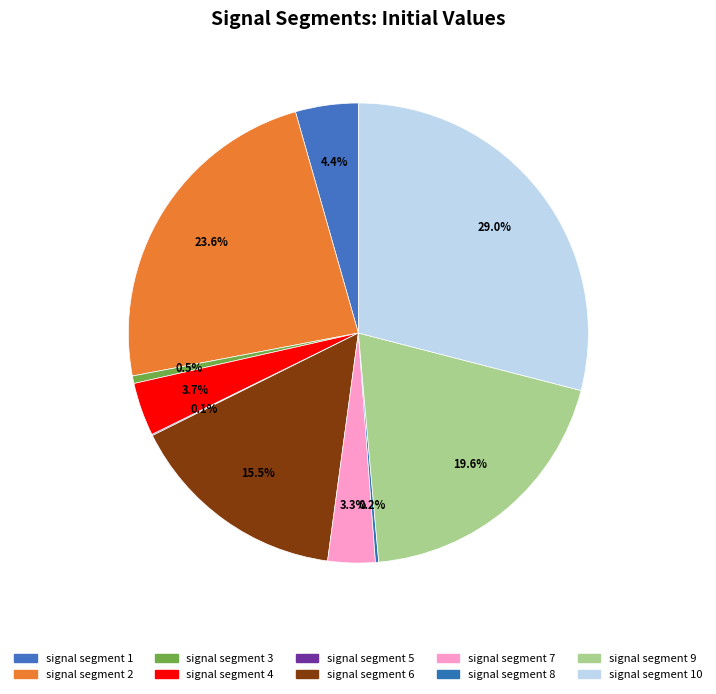

The signal segment 6 slice represents 7% of the pie. True or false?

False